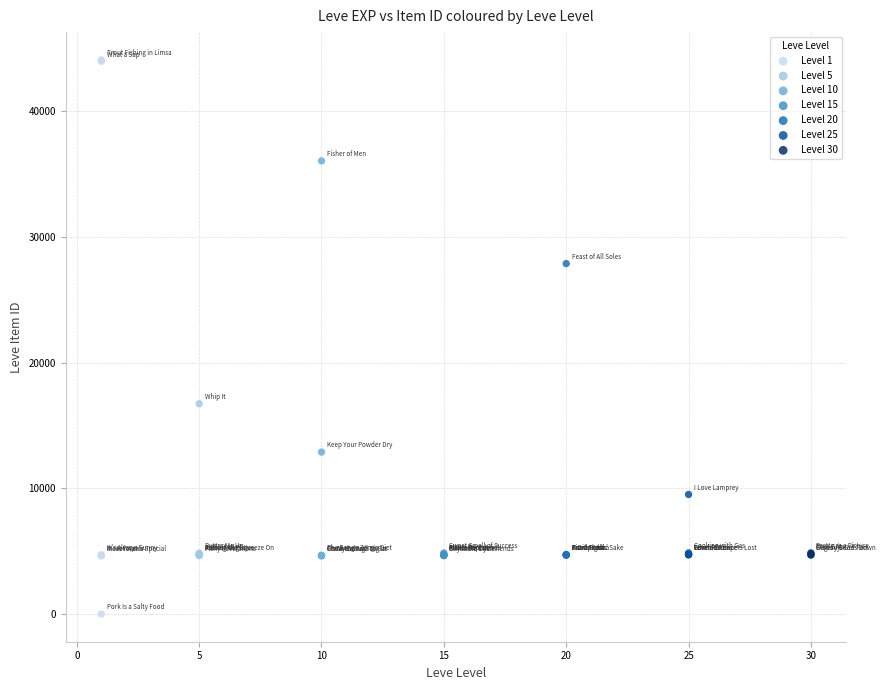

What are all the series names shown in the legend?

Level 1, Level 5, Level 10, Level 15, Level 20, Level 25, Level 30